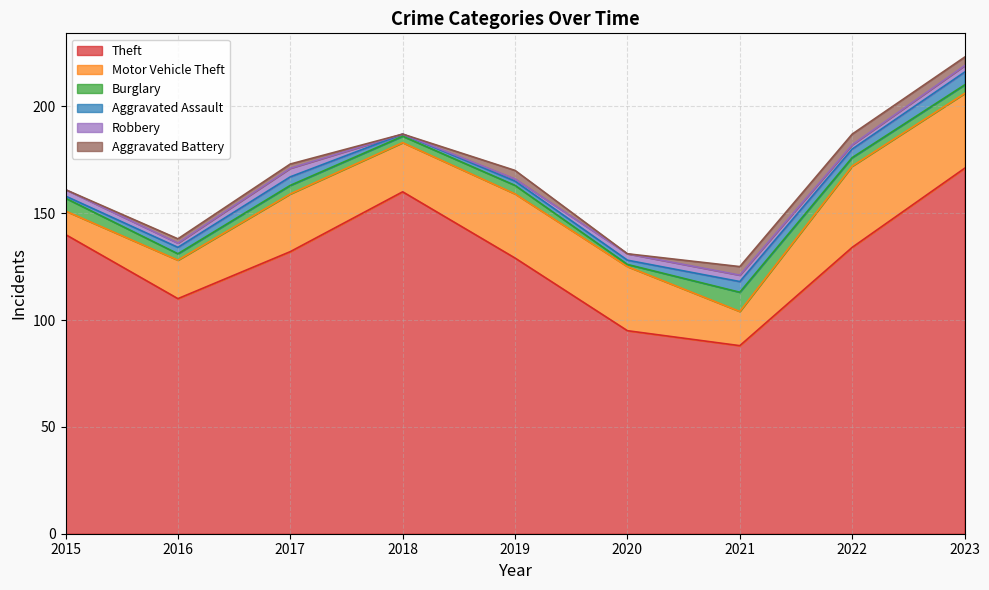

Reading right to left, extract all data points from this chart.

Theft: 2023=171	2022=134	2021=88	2020=95	2019=129	2018=160	2017=132	2016=110	2015=140
Motor Vehicle Theft: 2023=35	2022=38	2021=16	2020=30	2019=30	2018=23	2017=27	2016=18	2015=11
Burglary: 2023=4	2022=4	2021=9	2020=1	2019=4	2018=3	2017=4	2016=3	2015=6
Aggravated Assault: 2023=6	2022=4	2021=5	2020=2	2019=2	2018=1	2017=4	2016=3	2015=1
Robbery: 2023=3	2022=2	2021=3	2020=3	2019=1	2018=0	2017=4	2016=2	2015=3
Aggravated Battery: 2023=4	2022=5	2021=4	2020=0	2019=4	2018=0	2017=2	2016=2	2015=0